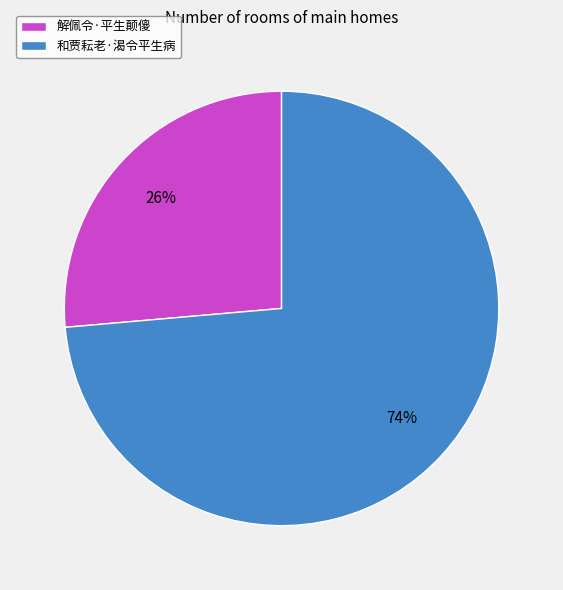

How many slices are in this pie chart?

2